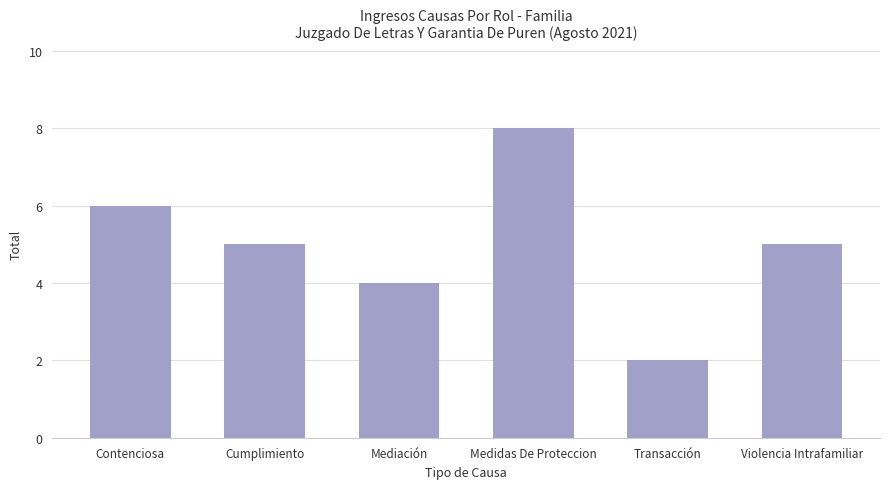

Reading left to right, list all the values displayed in this chart.

Contenciosa=6	Cumplimiento=5	Mediación=4	Medidas De Proteccion=8	Transacción=2	Violencia Intrafamiliar=5